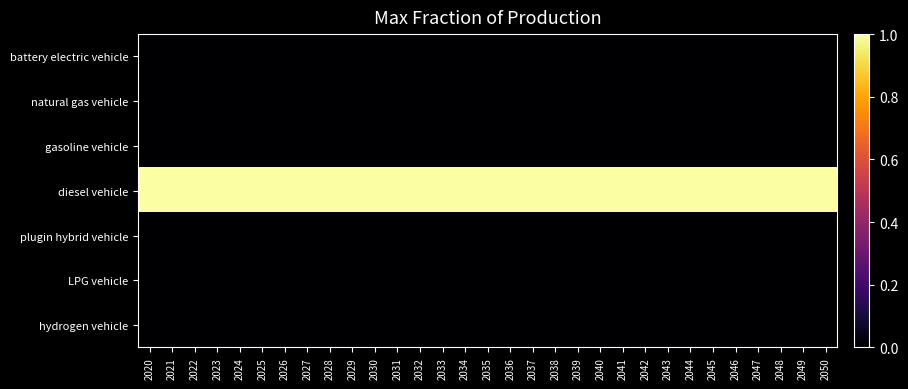

Which series has the largest range (max minus min)?

battery electric vehicle